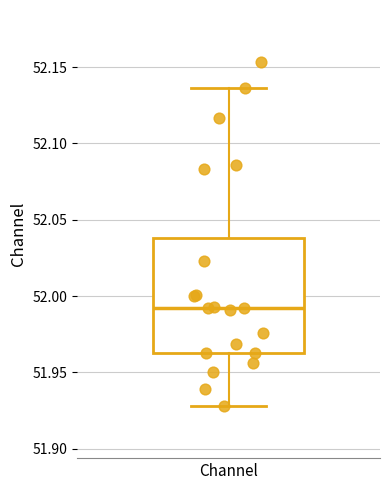

Read this box plot against the y-axis: the position of the median line, the range covered by the box, and the ends of both whiskers. The values are not printed on the chart, so give them approximately, as read against the axis.

median 51.990, box 51.965 to 52.040, whiskers 51.930 to 52.135